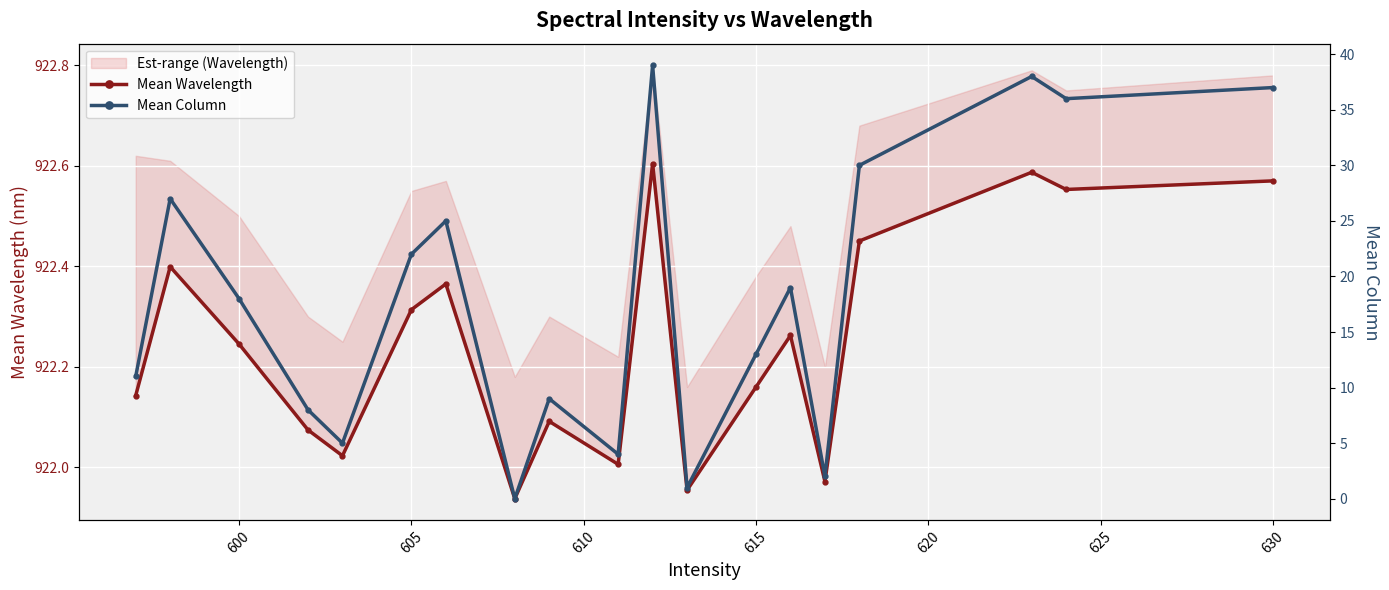

True or false: Mean Wavelength has more than 2 points higher than both neighbors.

True